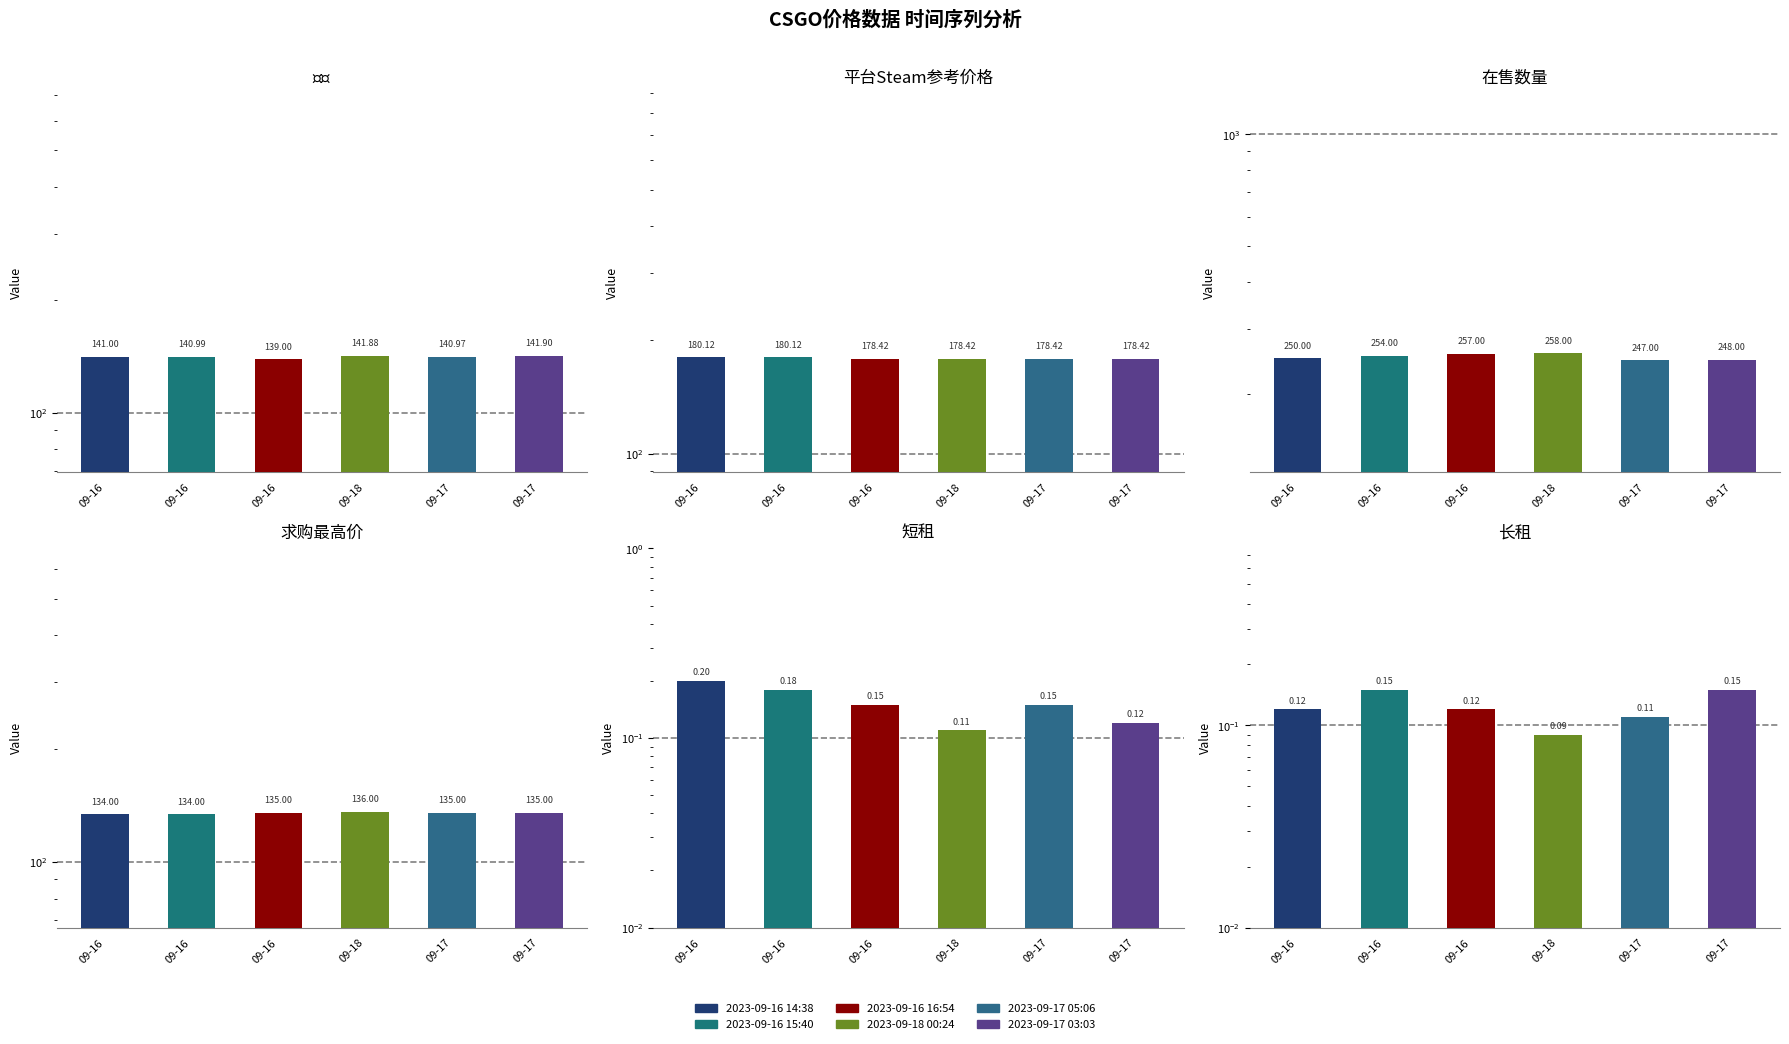

Reading left to right, extract all data points from this chart.

价格: 141.0	141.0	139.0	141.9	141.0	141.9
平台Steam参考价格: 180.1	180.1	178.4	178.4	178.4	178.4
在售数量: 250.0	254.0	257.0	258.0	247.0	248.0
求购最高价: 134.0	134.0	135.0	136.0	135.0	135.0
短租: 0.2	0.2	0.1	0.1	0.1	0.1
长租: 0.1	0.1	0.1	0.1	0.1	0.1